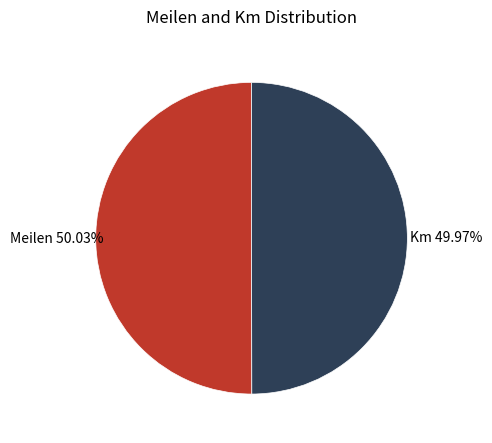

How many slices are in this pie chart?

2